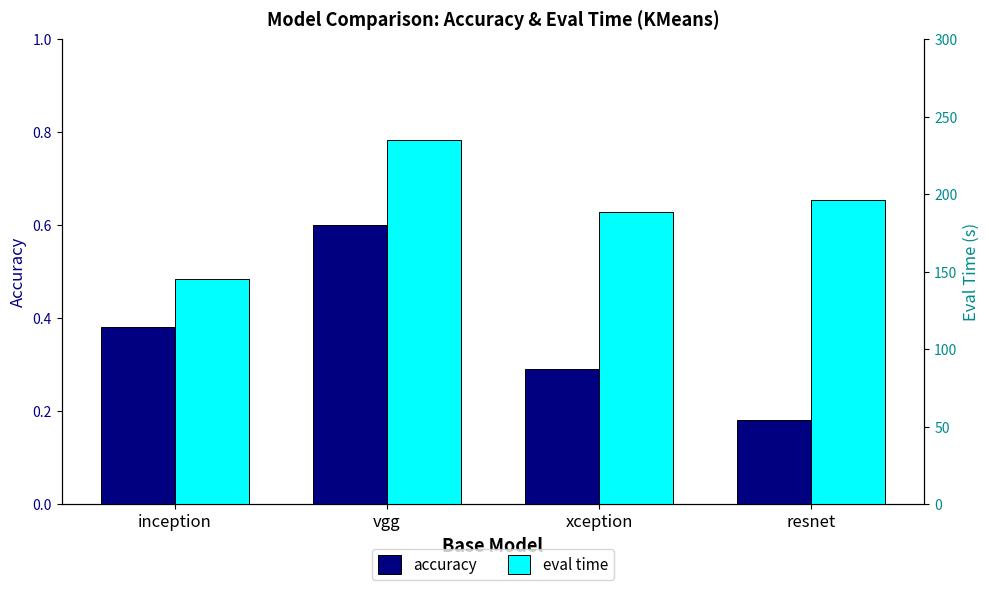

At which category does the chart reach its minimum across all series?

resnet